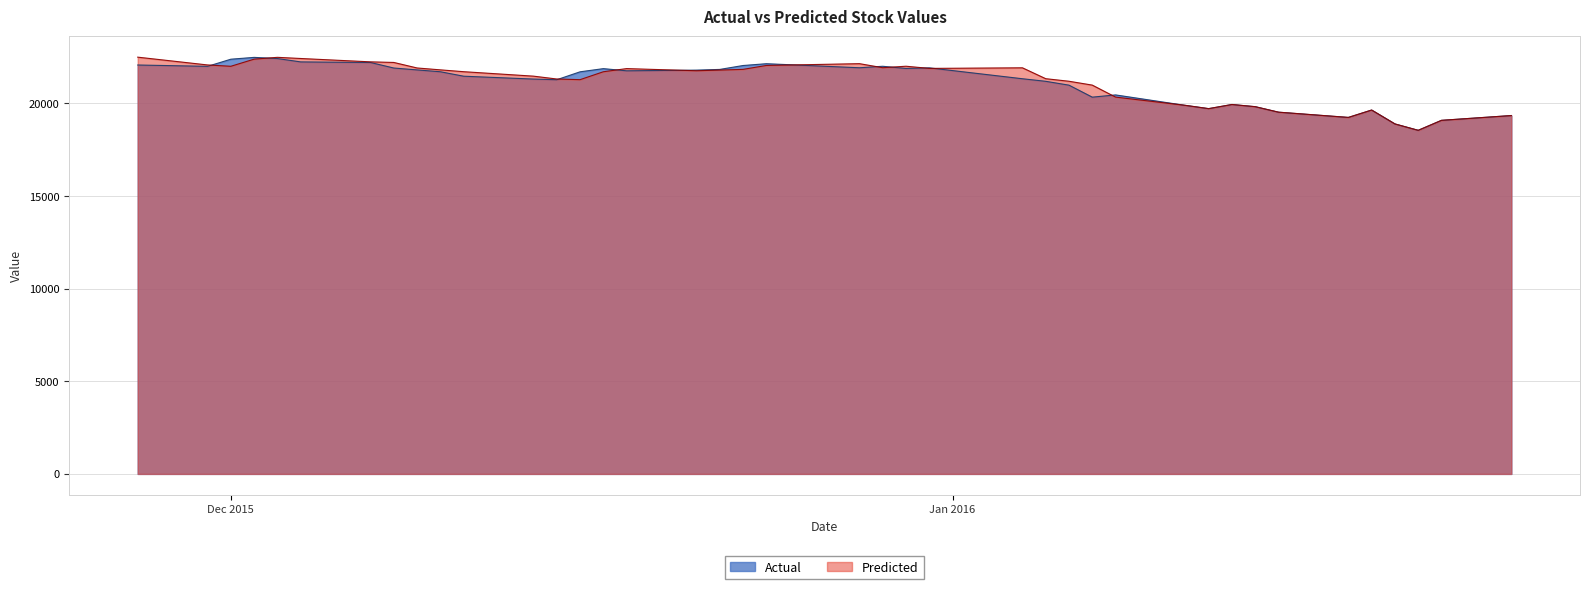

At how many categories does at least one series exceed 19621?

34